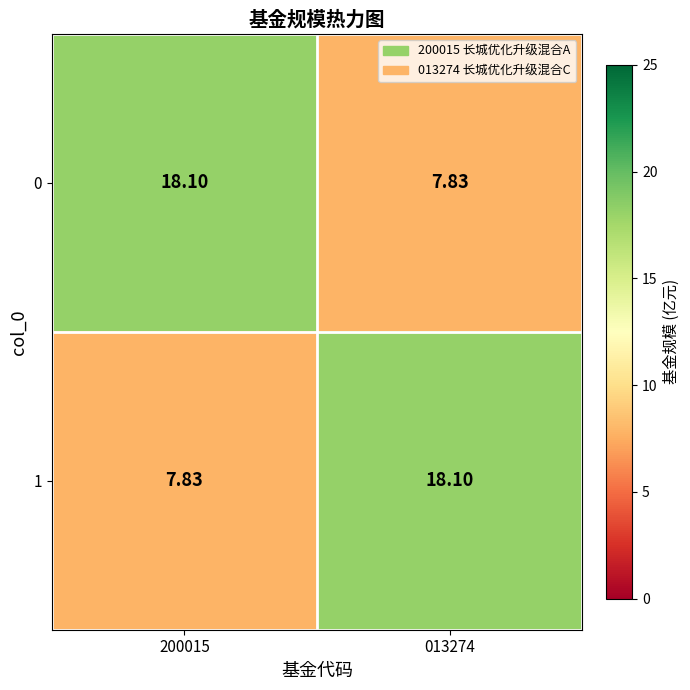

At which category is the sum across all series the highest?

200015